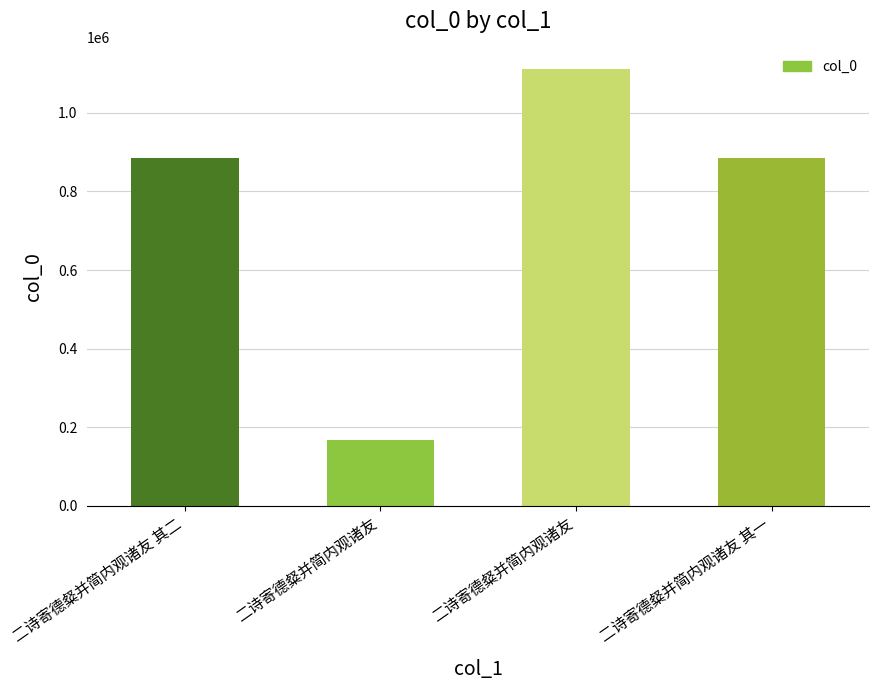

What is the average value?

762157